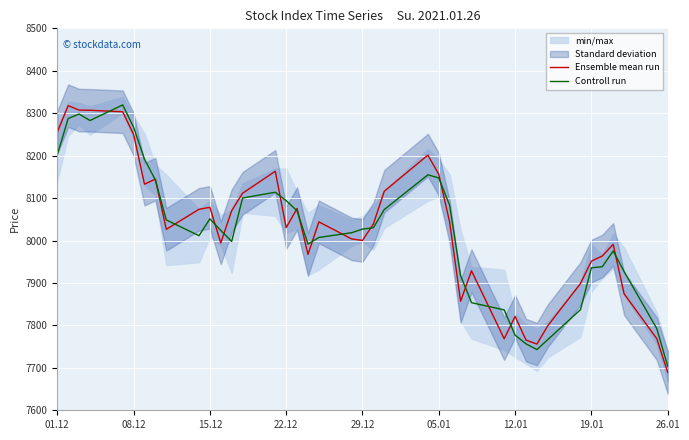

What is the minimum value for Controll run?

7704.0